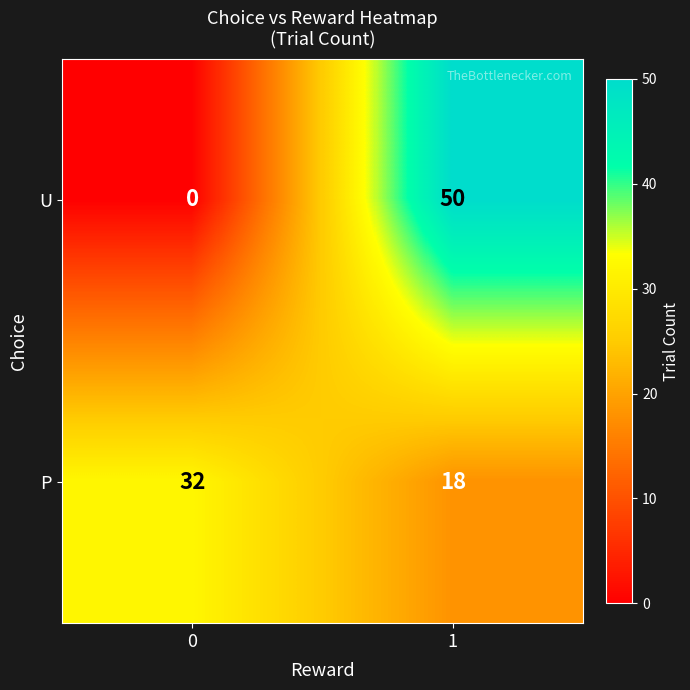

Is it true that U equals 50 at 1?

True